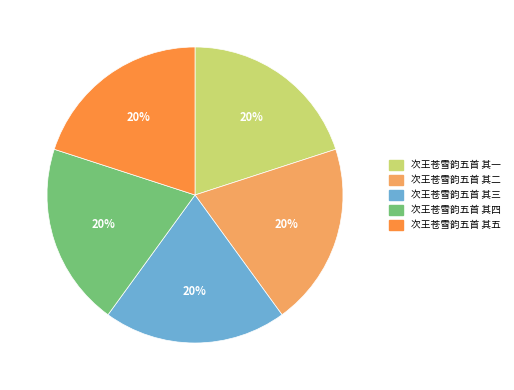

Is it true that 次王苍雪韵五首 其五 is 29% of the pie?

False